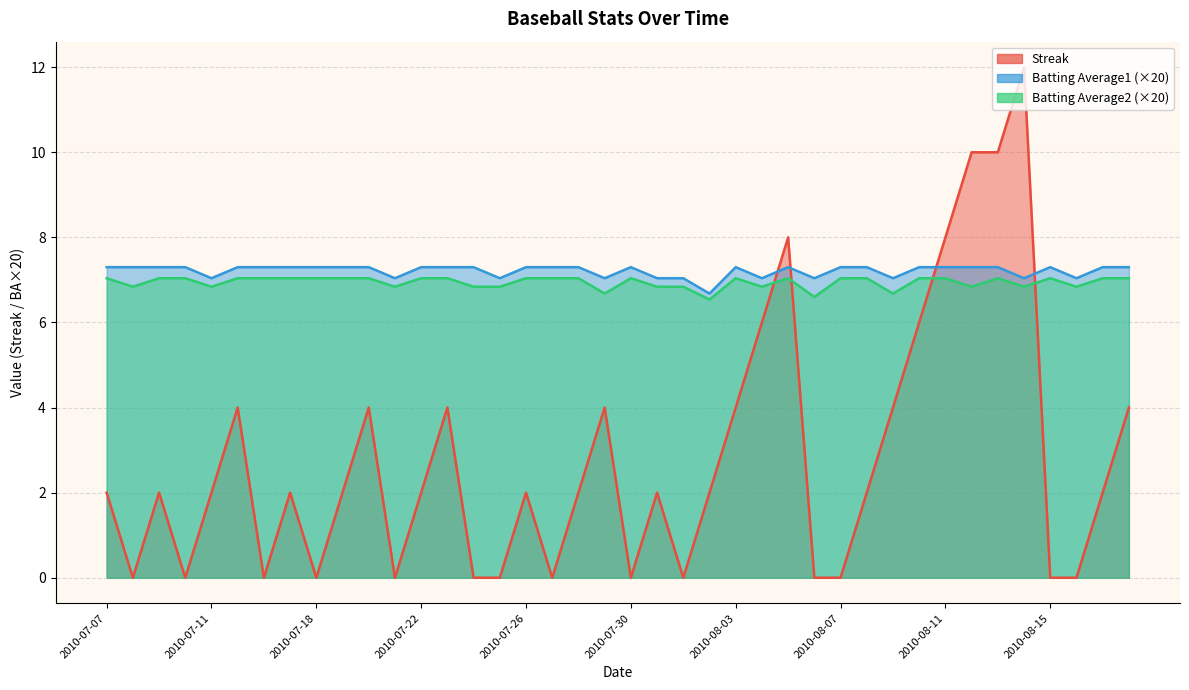

List the labels in order of Batting Average2 value, largest first.

2010-07-07, 2010-07-09, 2010-07-10, 2010-07-15, 2010-07-16, 2010-07-17, 2010-07-18, 2010-07-19, 2010-07-20, 2010-07-22, 2010-07-23, 2010-07-26, 2010-07-27, 2010-07-28, 2010-07-30, 2010-08-03, 2010-08-05, 2010-08-07, 2010-08-08, 2010-08-10, 2010-08-11, 2010-08-13, 2010-08-15, 2010-08-17, 2010-08-18, 2010-07-08, 2010-07-11, 2010-07-21, 2010-07-24, 2010-07-25, 2010-07-31, 2010-08-01, 2010-08-04, 2010-08-12, 2010-08-14, 2010-08-16, 2010-07-29, 2010-08-09, 2010-08-06, 2010-08-02